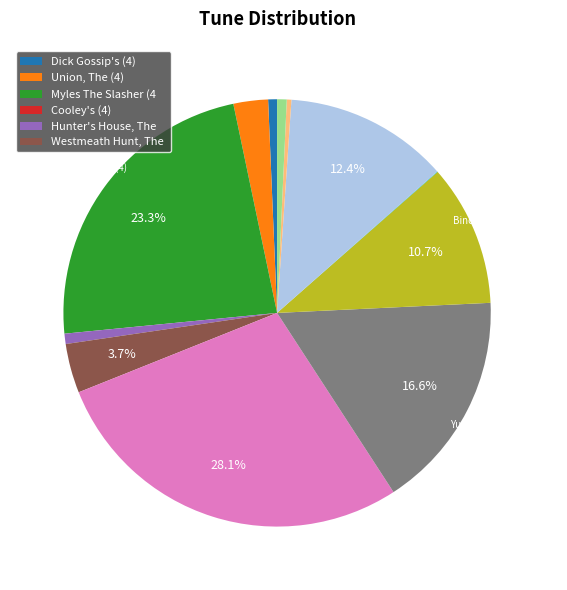

Is there any slice that represents more than half of the pie?

No